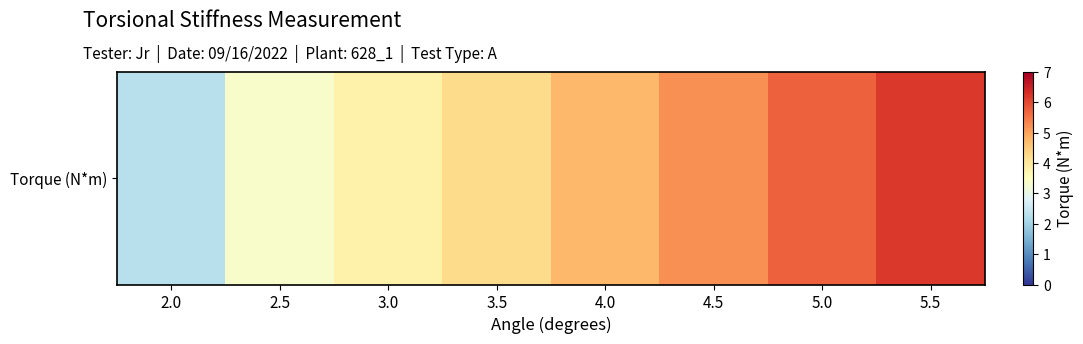

True or false: the data shows 4.7 at 4.0.

True